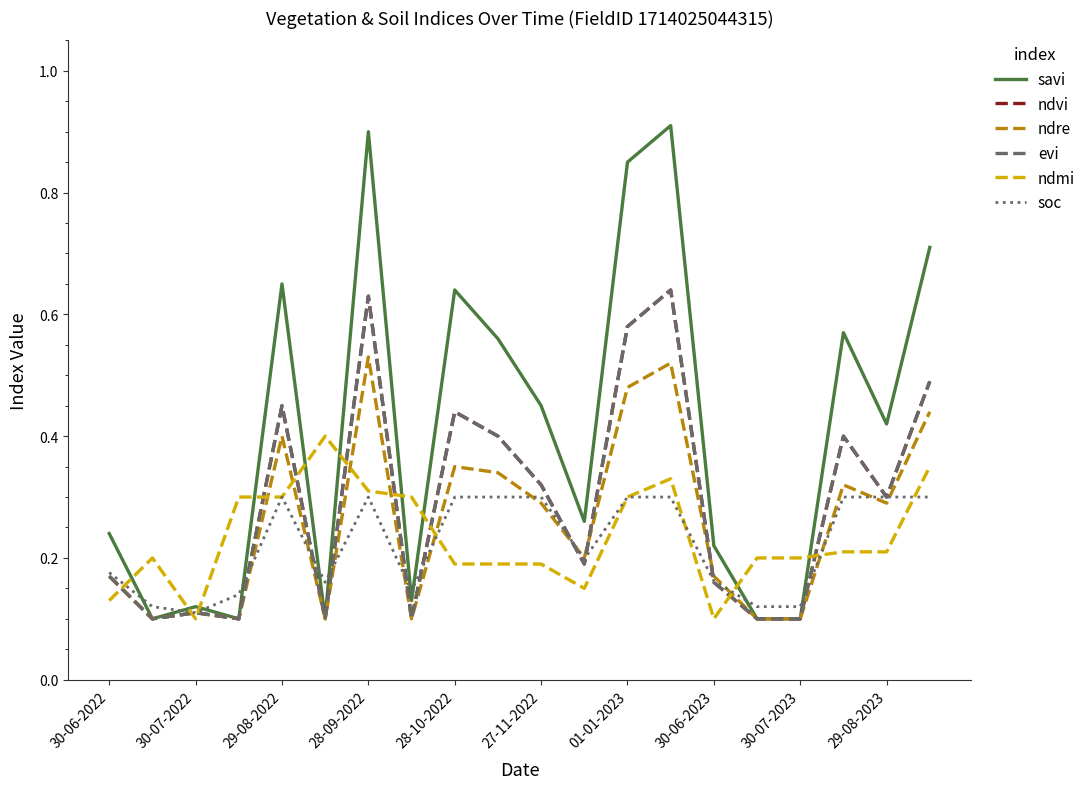

Does the chart have visible grid lines?

No